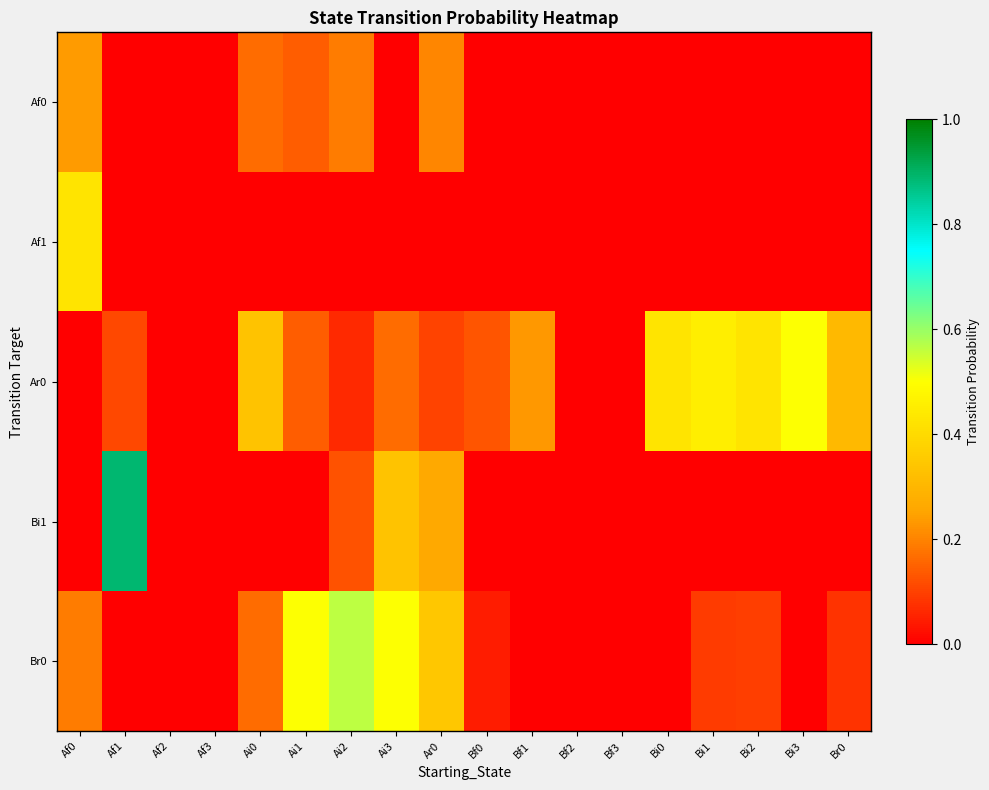

What is the difference between the highest and lowest values at Bf1?

0.2